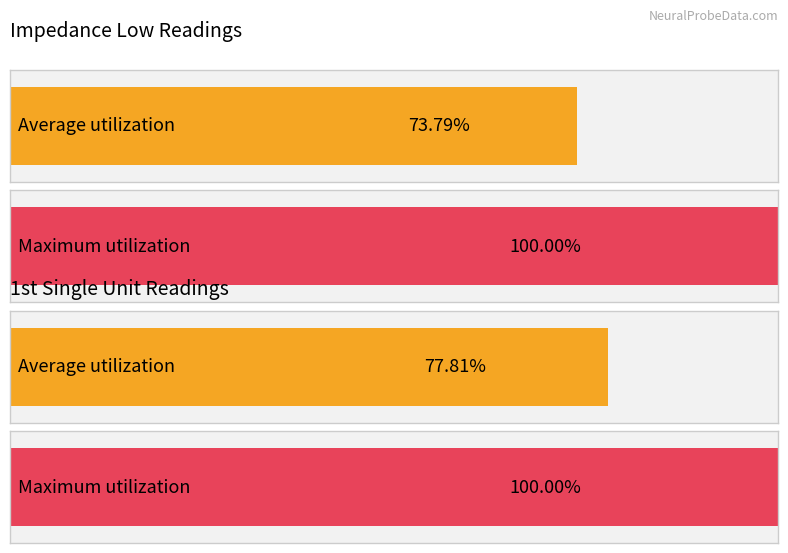

How many bars are there in each group?

2